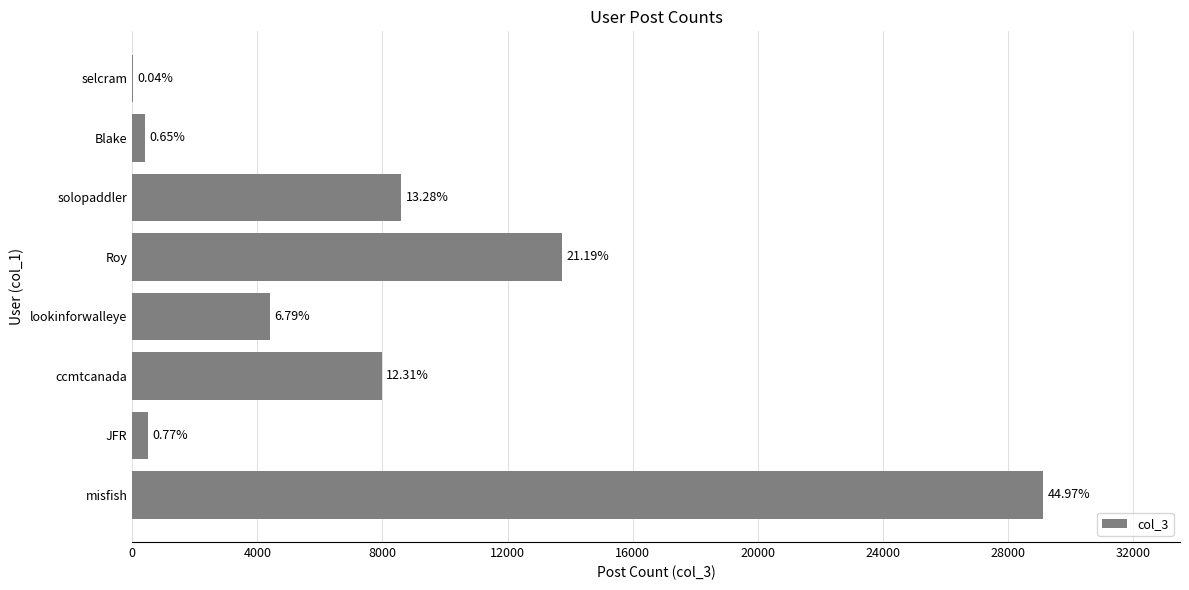

How many bars are there in total?

8